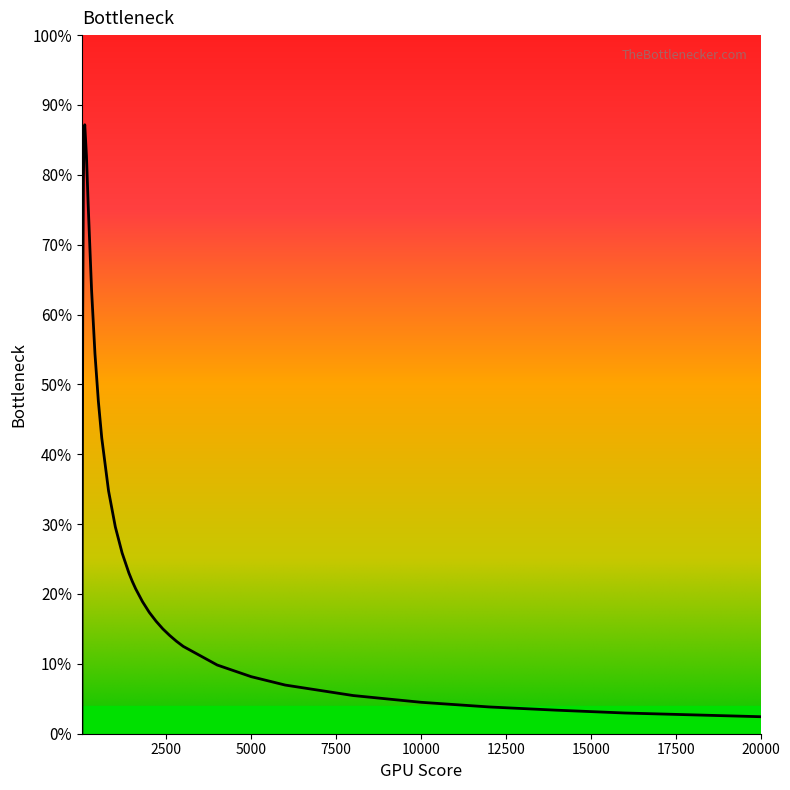

Is this an area chart (filled region under the line)?

Yes